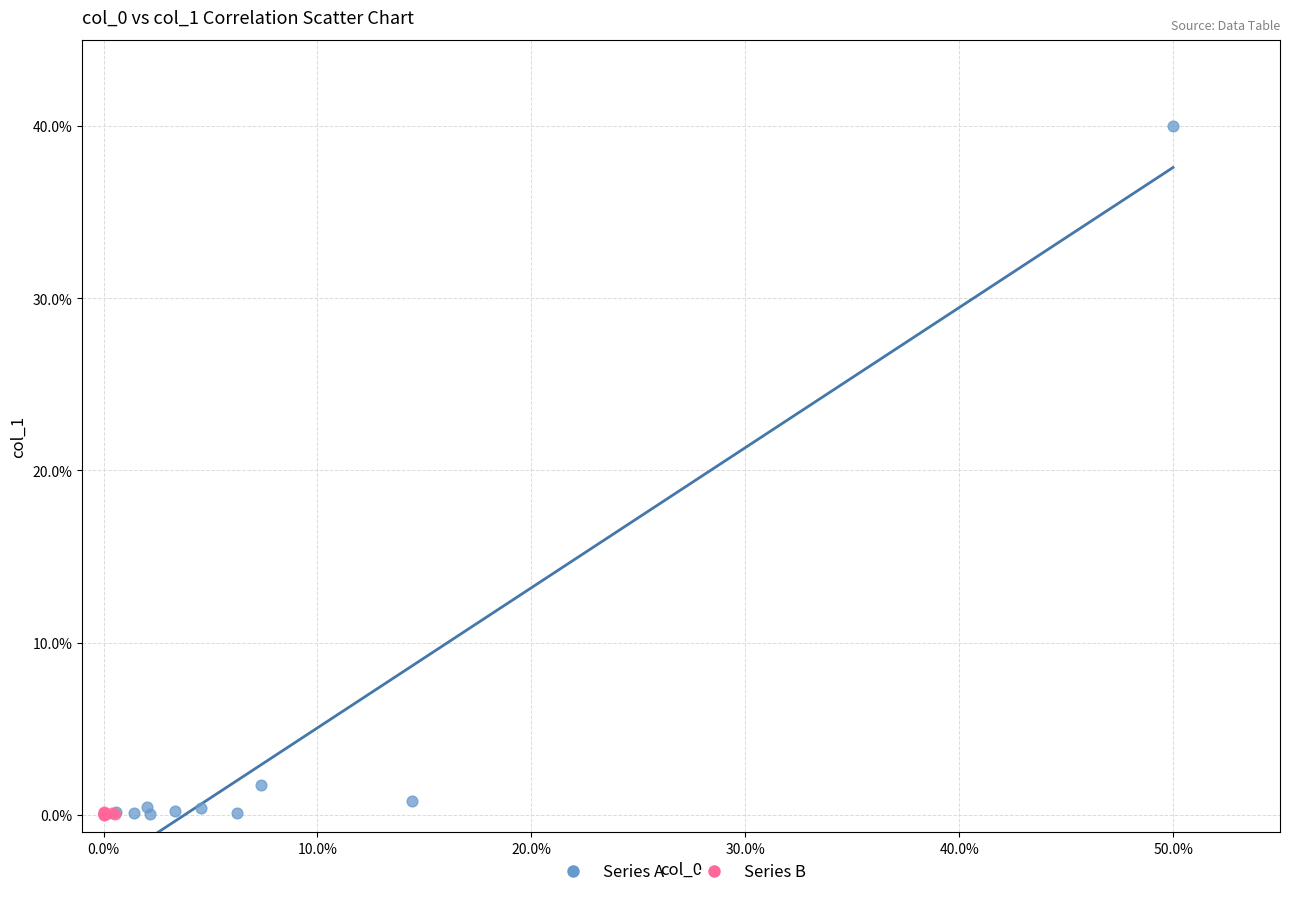

What are all the series names shown in the legend?

Series A, Series B